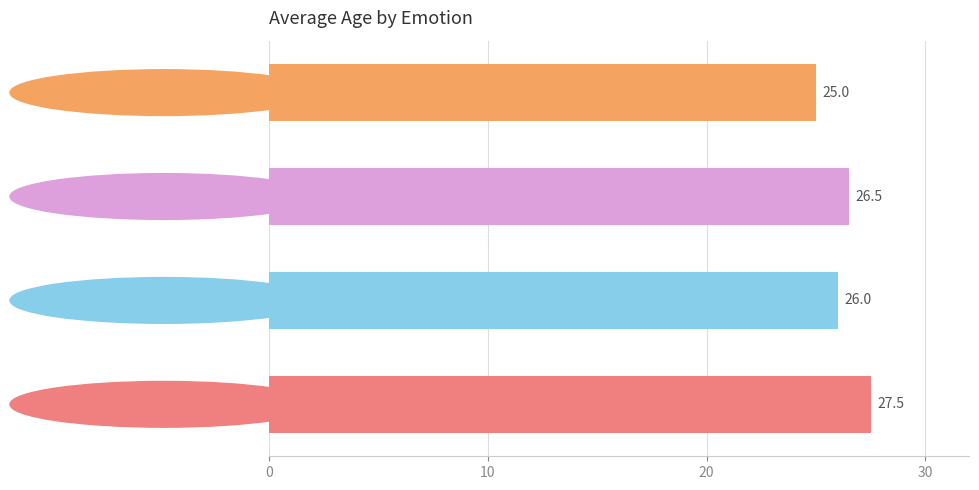

What is the sum of all values?

105.0